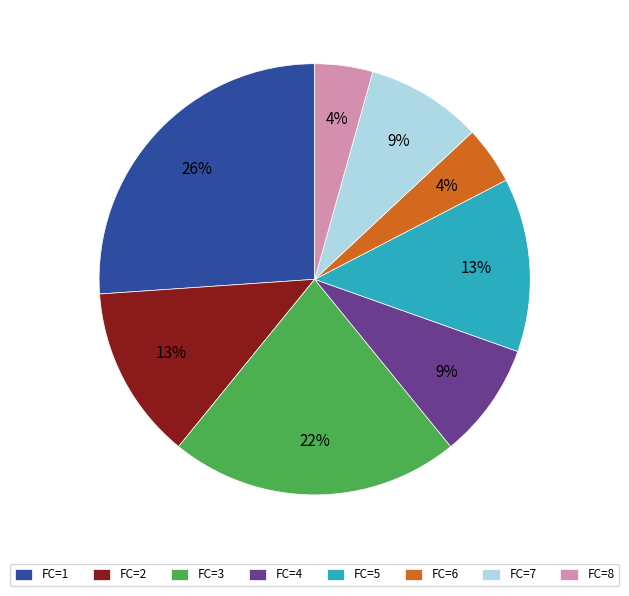

Which has a higher value, FC=2 or FC=3?

FC=3